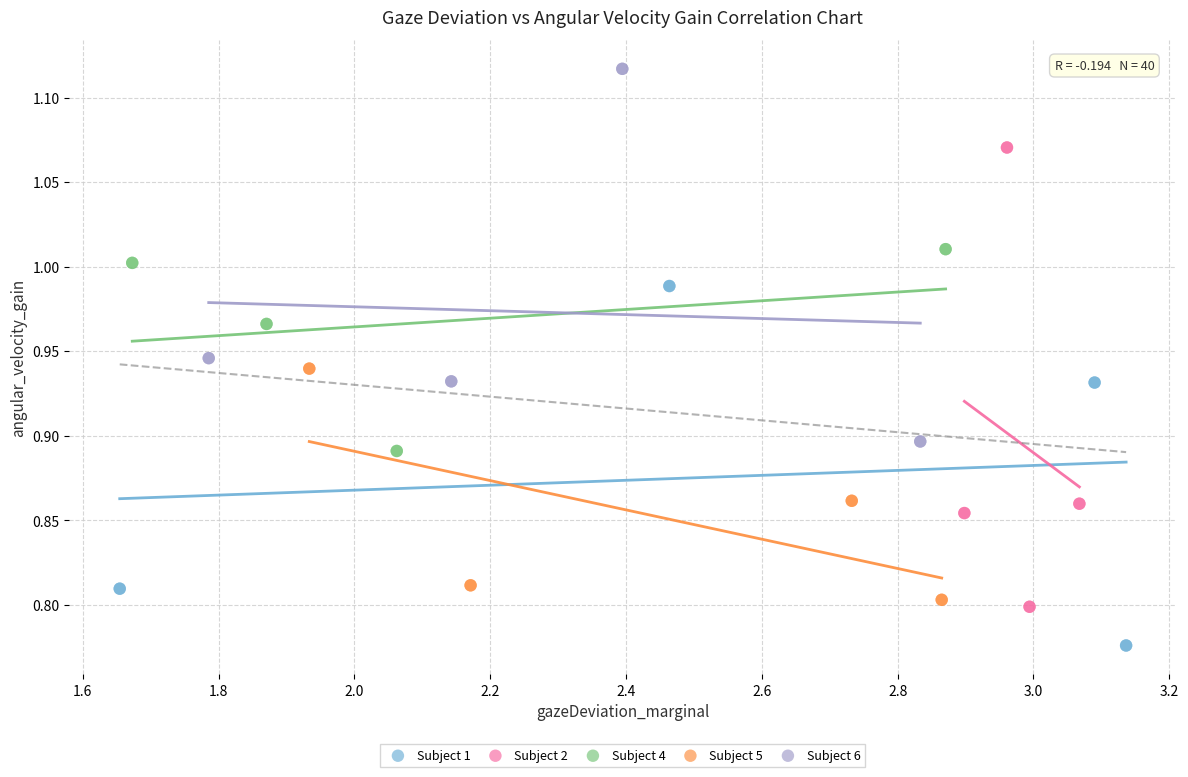

Which series reaches the maximum Y coordinate?

Subject 6